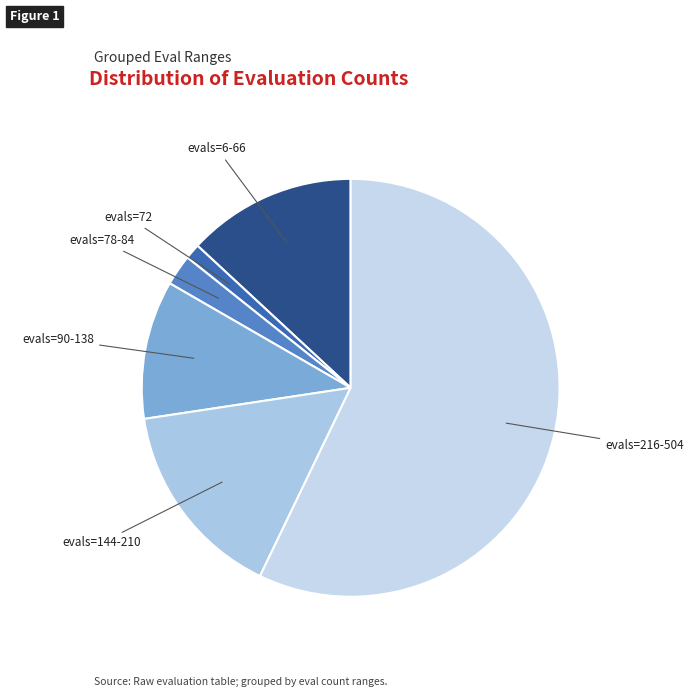

What is the majority slice?

evals=216-504